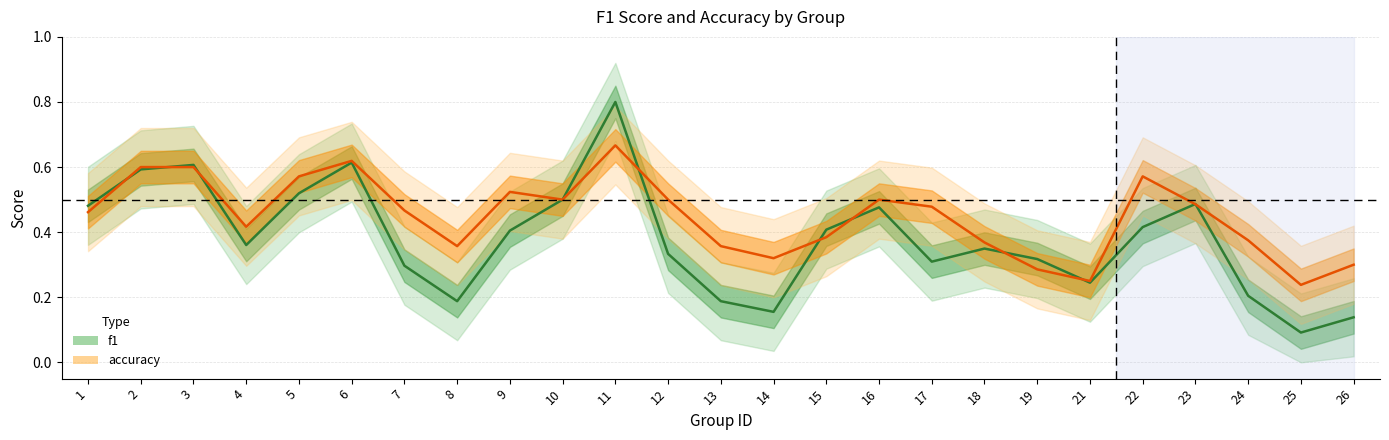

At which category does accuracy reach its first local peak?

6